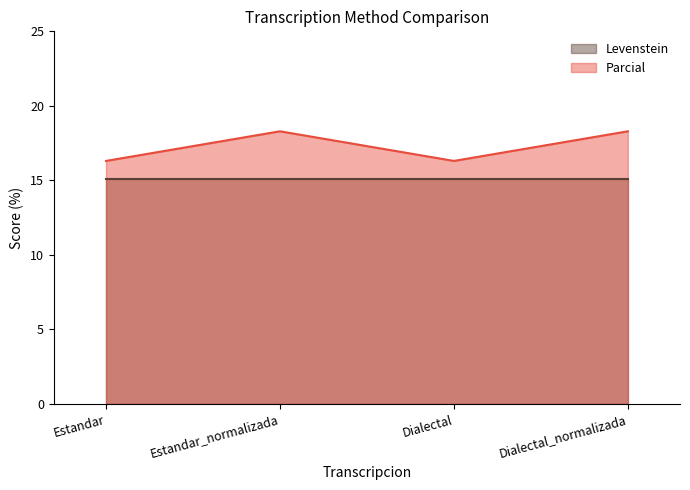

At Estandar, list the series in order from smallest to largest.

Levenstein, Parcial